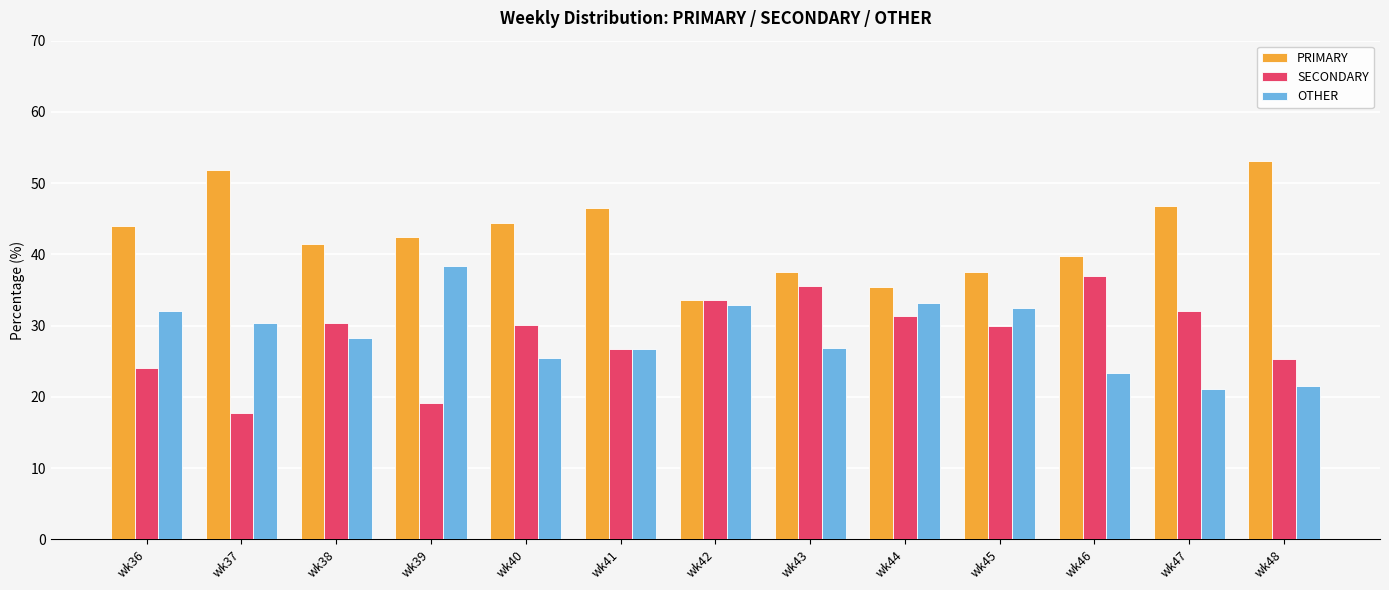

Is the value of PRIMARY at wk42 greater than the value of SECONDARY at wk43?

No